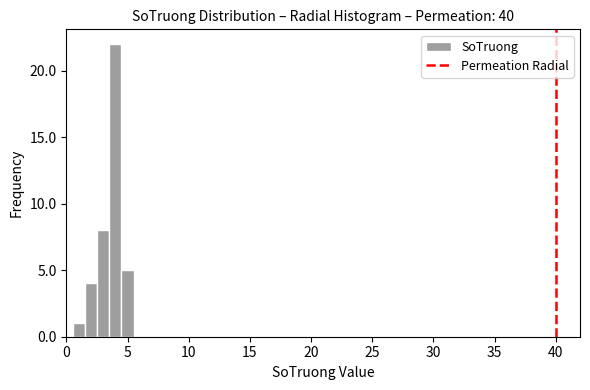

Read against the x-axis, roughly where is the centre of the tallest bar?

4.0